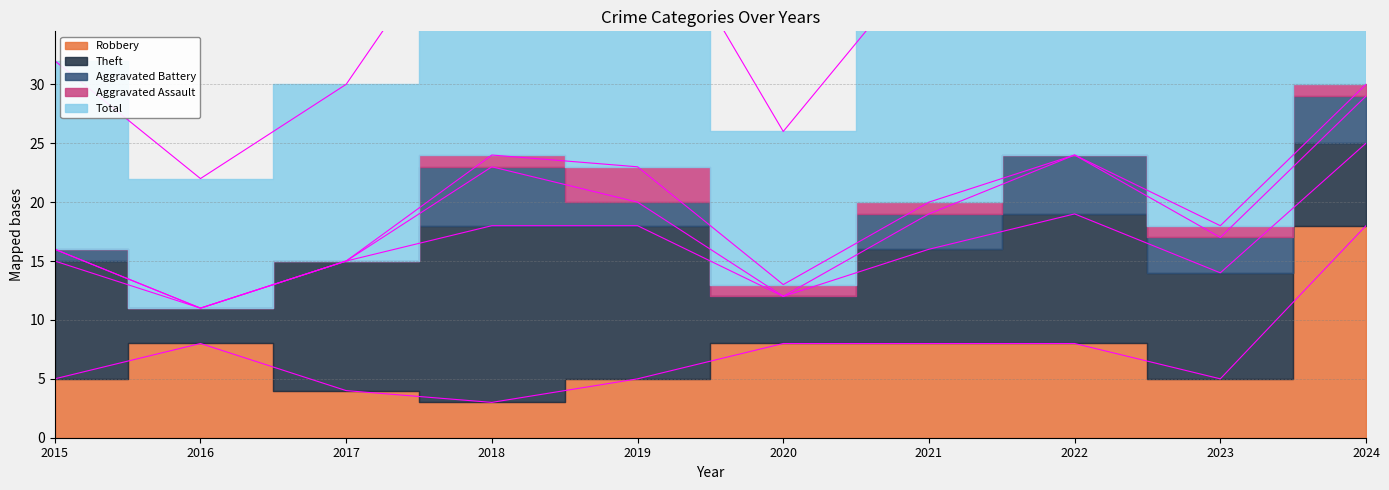

Is it true that Total equals 15 at 2016?

False